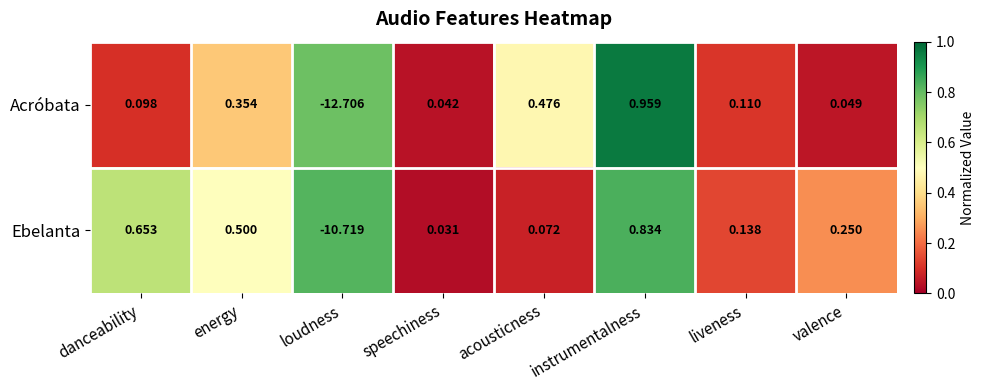

Where does the Acróbata series first go above 0?

danceability